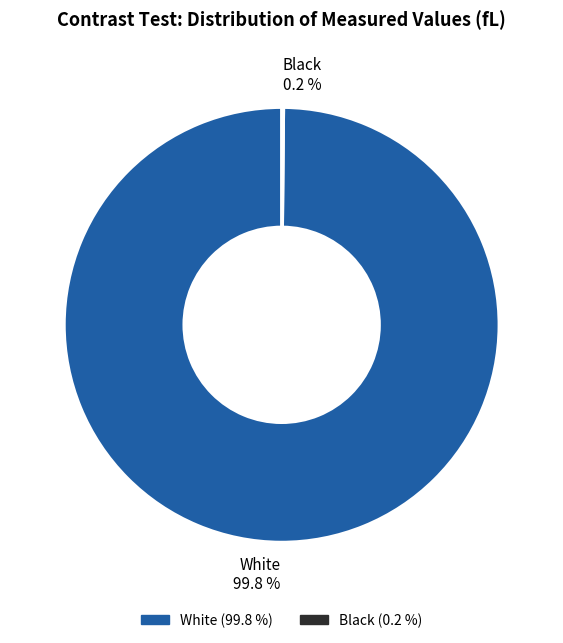

Does White represent more than half of the total?

Yes